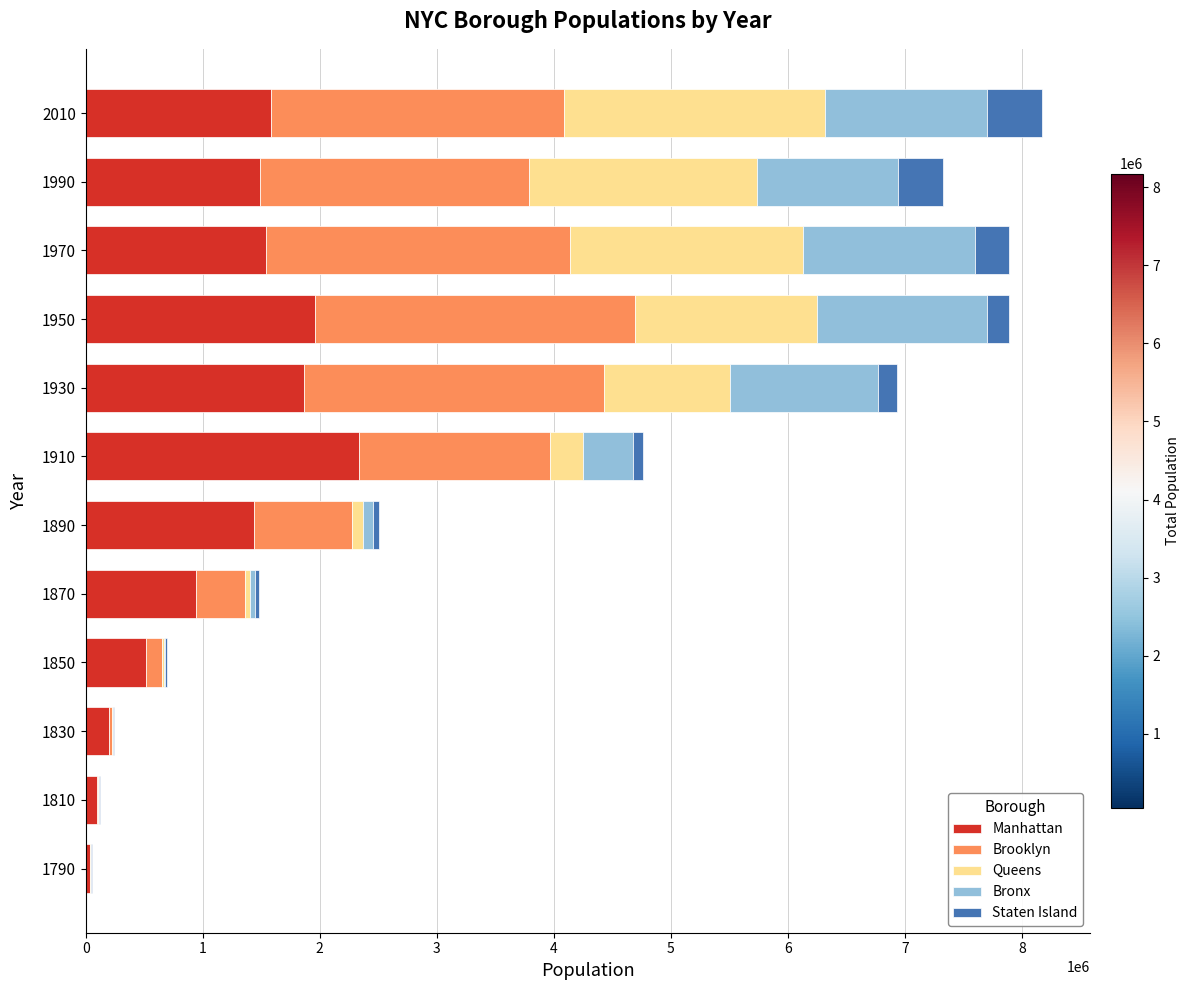

At how many categories does at least one series exceed 361706?

9